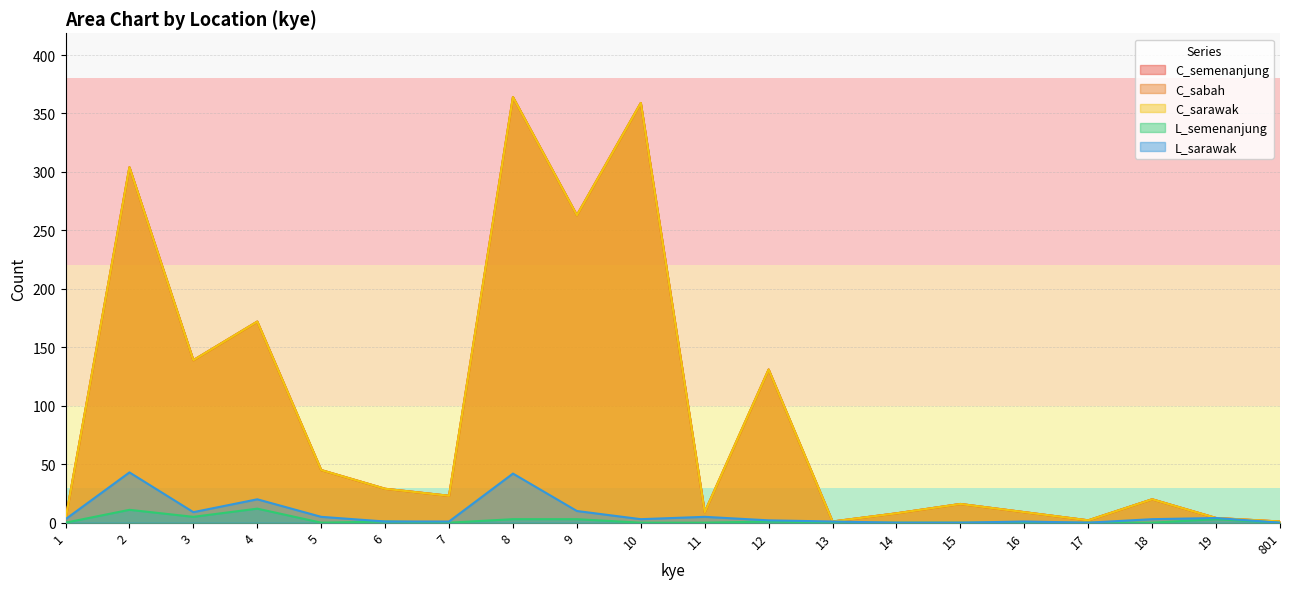

True or false: L_semenanjung has a value of 3 at 19.

True